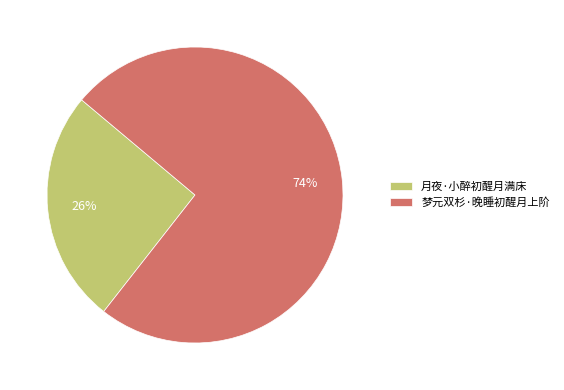

Do 月夜·小醉初醒月满床 and 梦元双杉·晚睡初醒月上阶 together represent more than half of the pie?

Yes